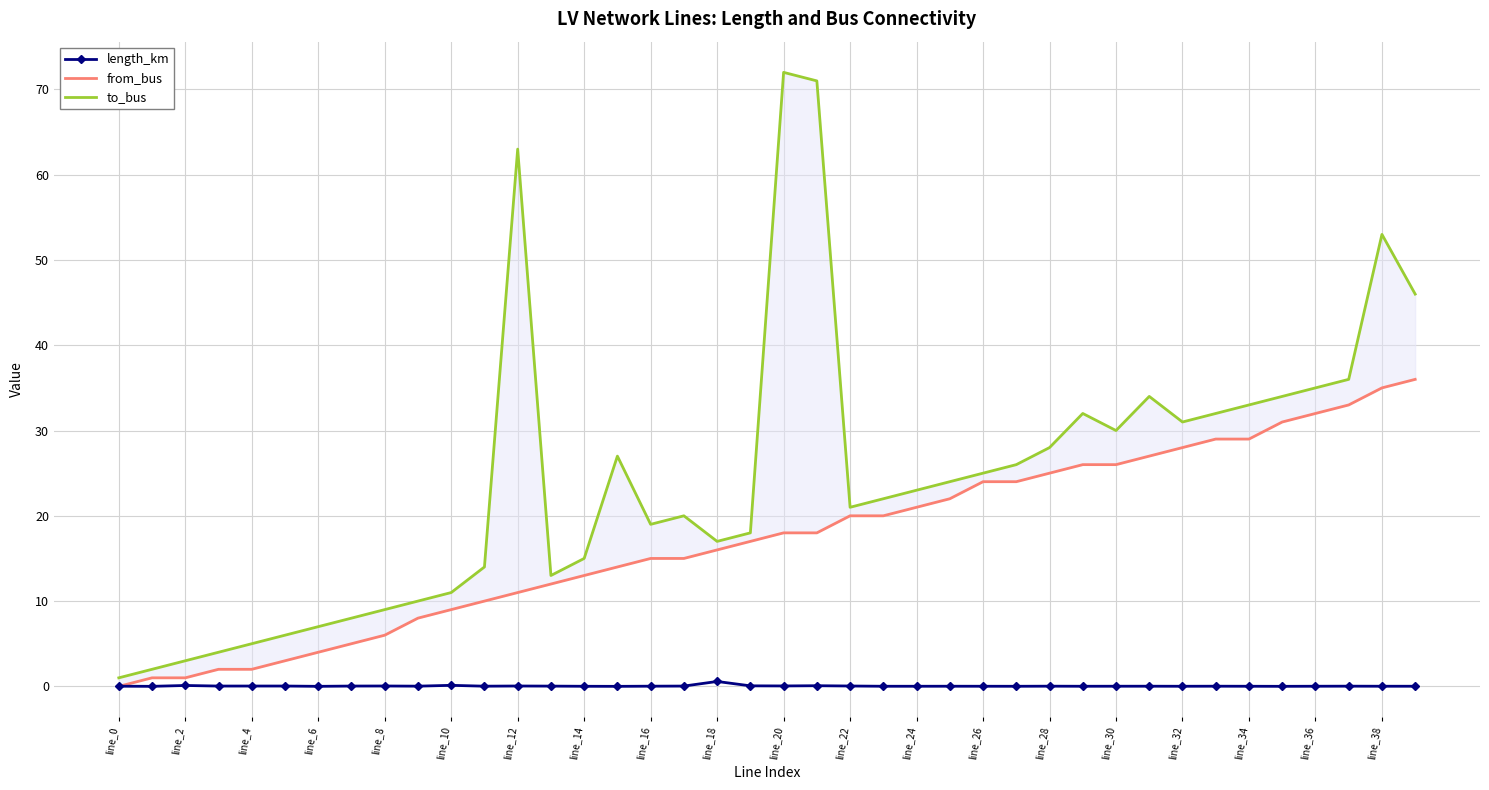

List the series in order of their peak value, lowest first.

length_km, from_bus, to_bus